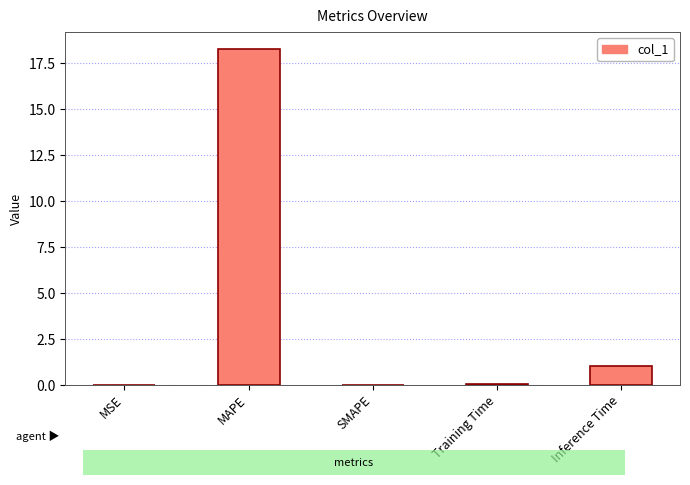

How many categories are shown in the chart?

5